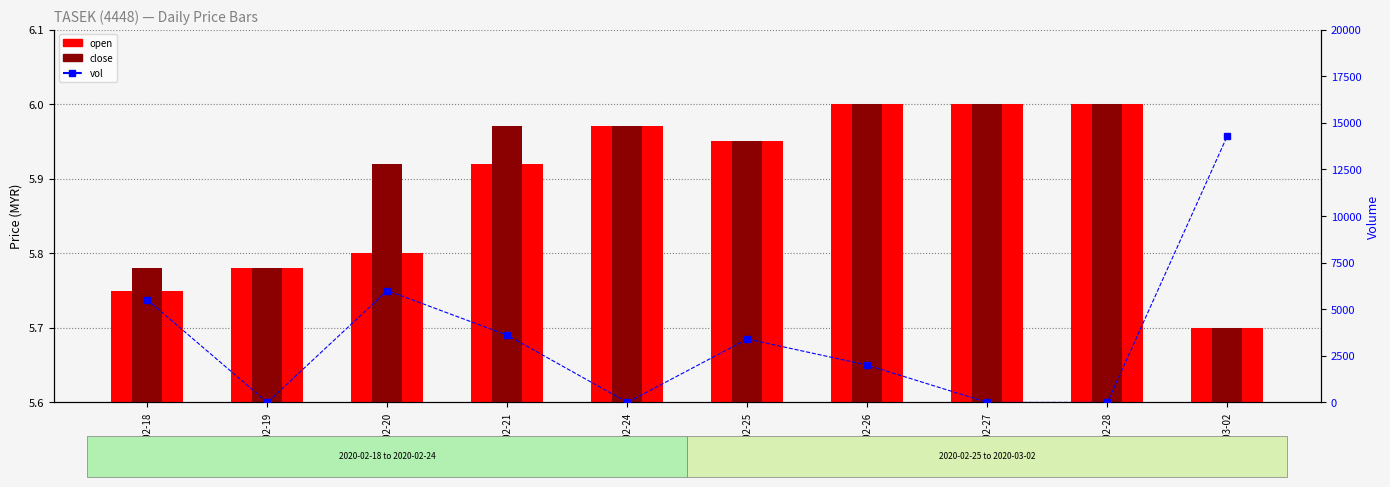

Count the number of categories in the chart.

10